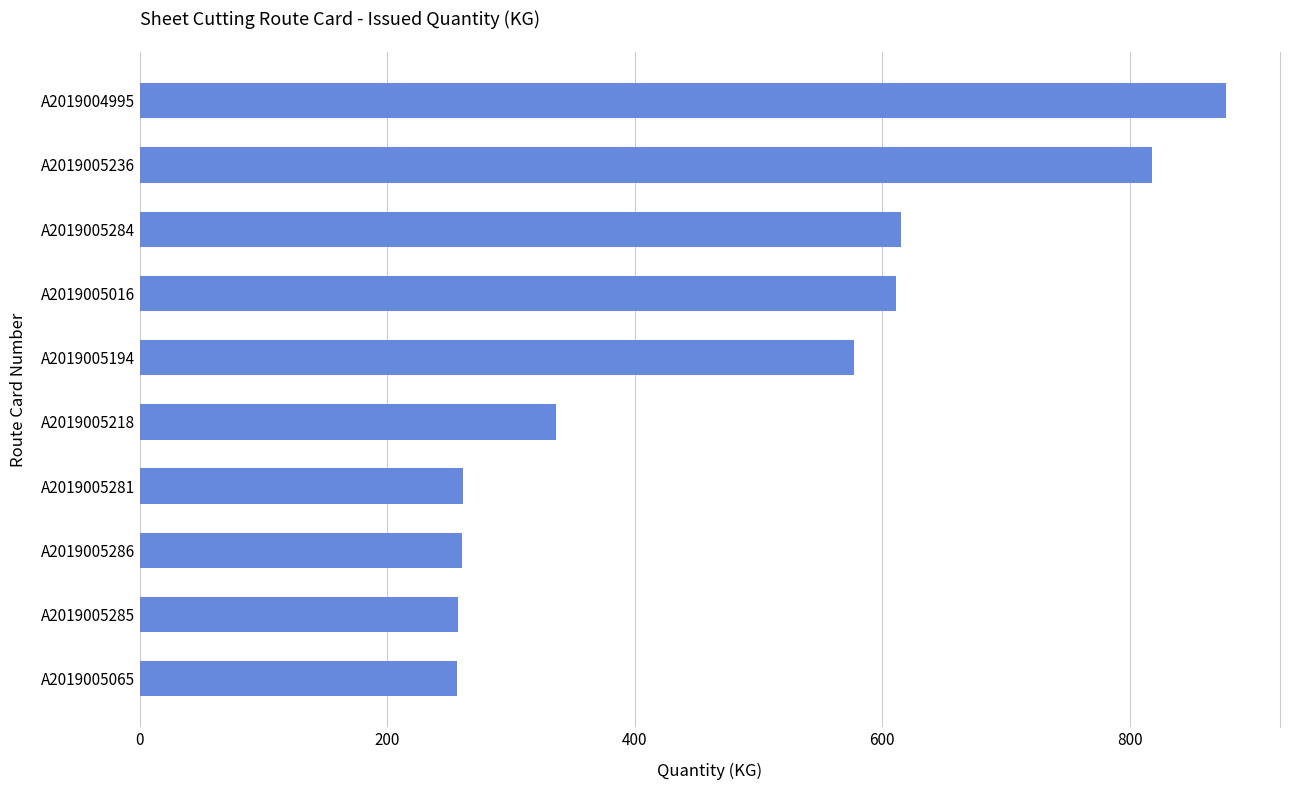

Is it true that the value at A2019005218 is 129.4?

False